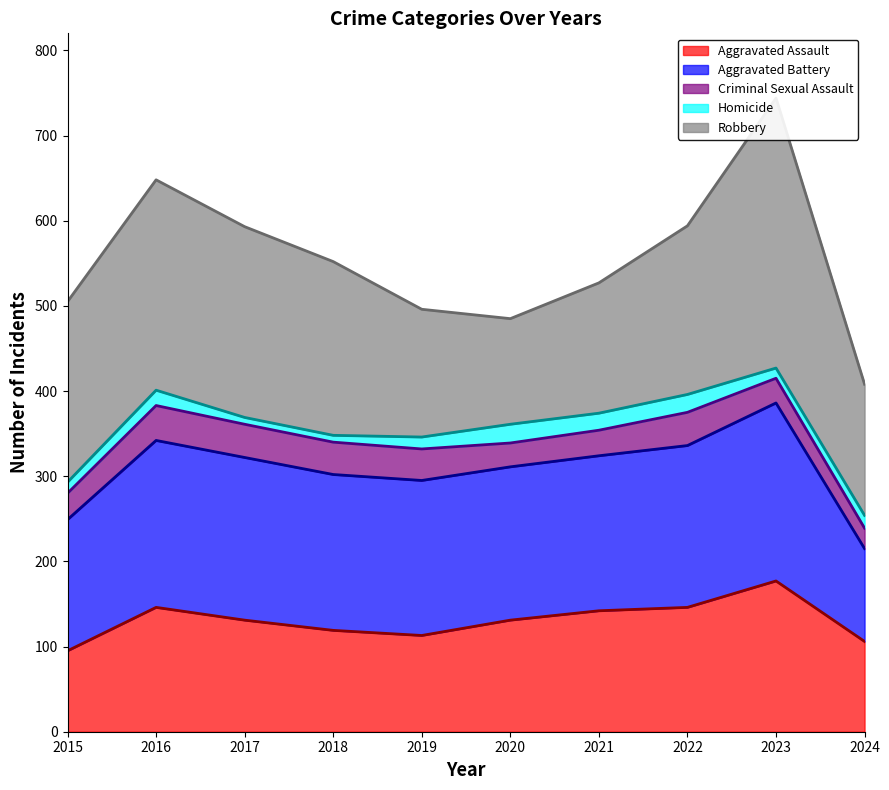

What is the difference between the maximum and minimum values in the Criminal Sexual Assault (line) series?

176